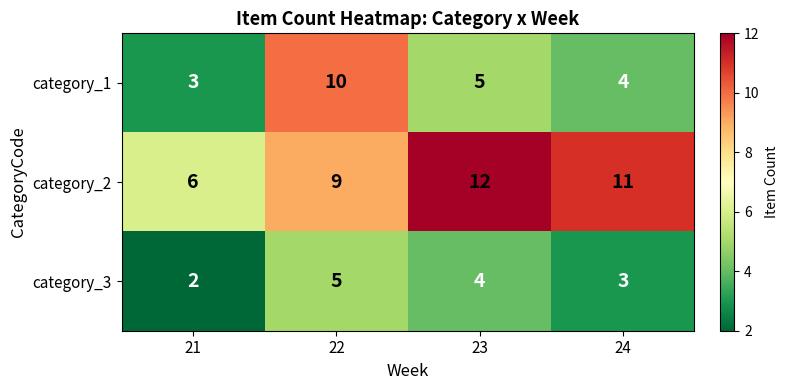

The value of category_2 at 21 is 10. True or false?

False